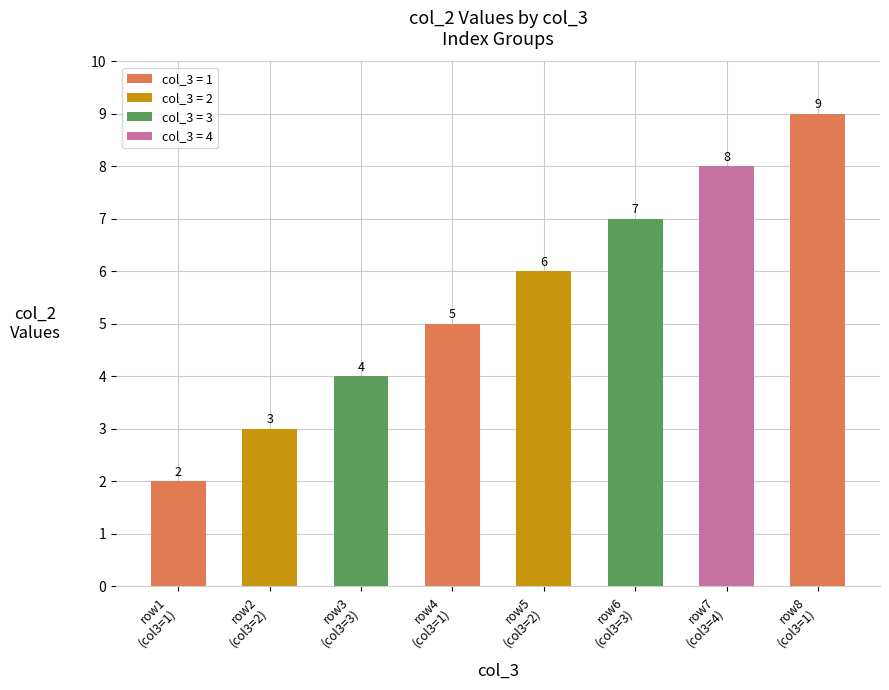

How many bars are there in total?

8